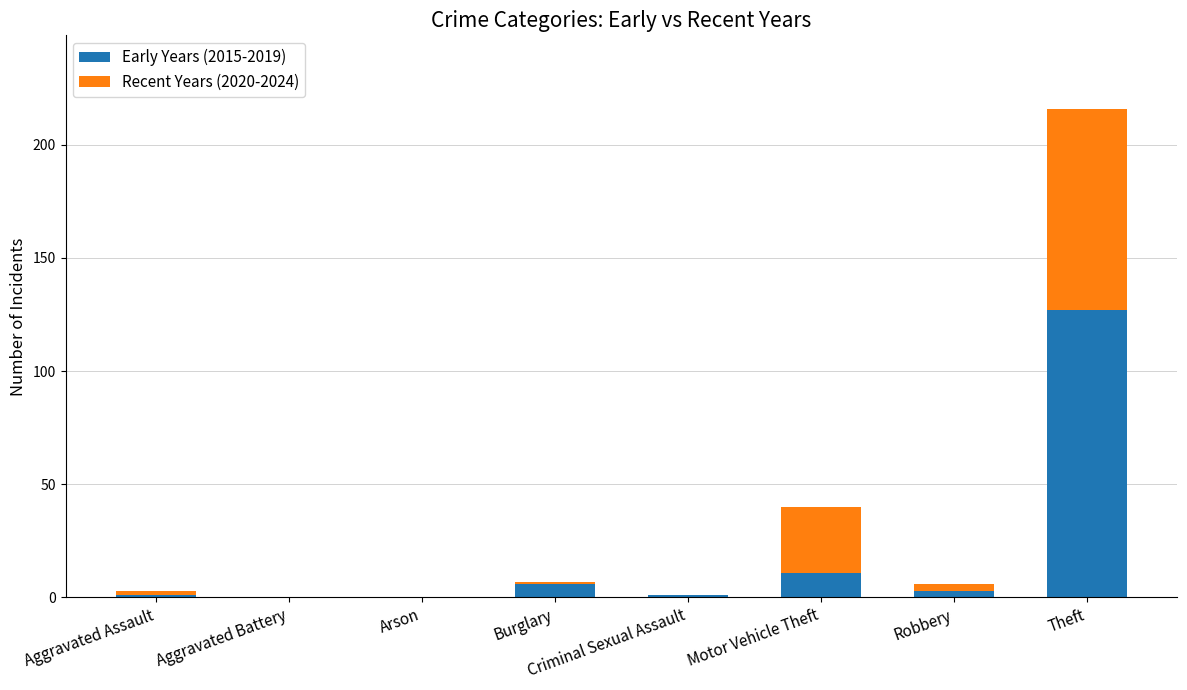

Is it true that Early Years (2015-2019) equals 19 at Motor Vehicle Theft?

False